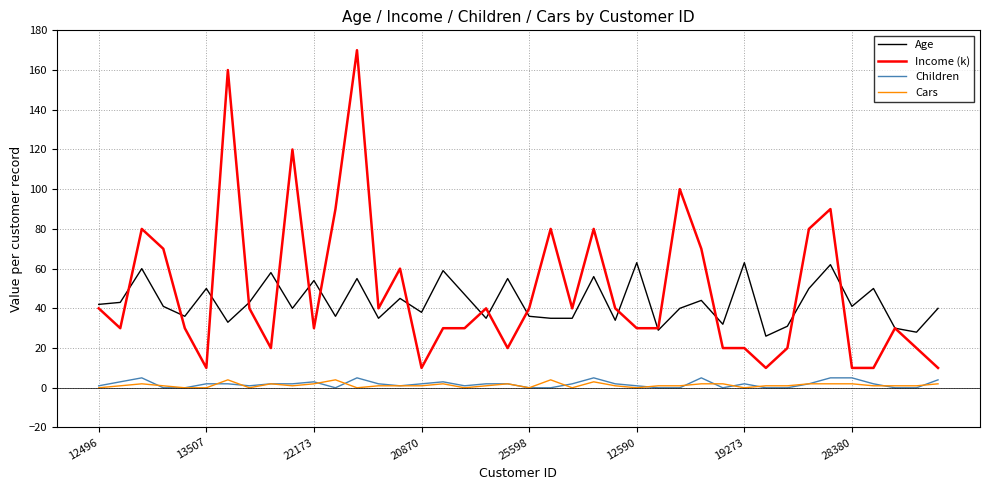

What is the maximum value shown in the chart?

170